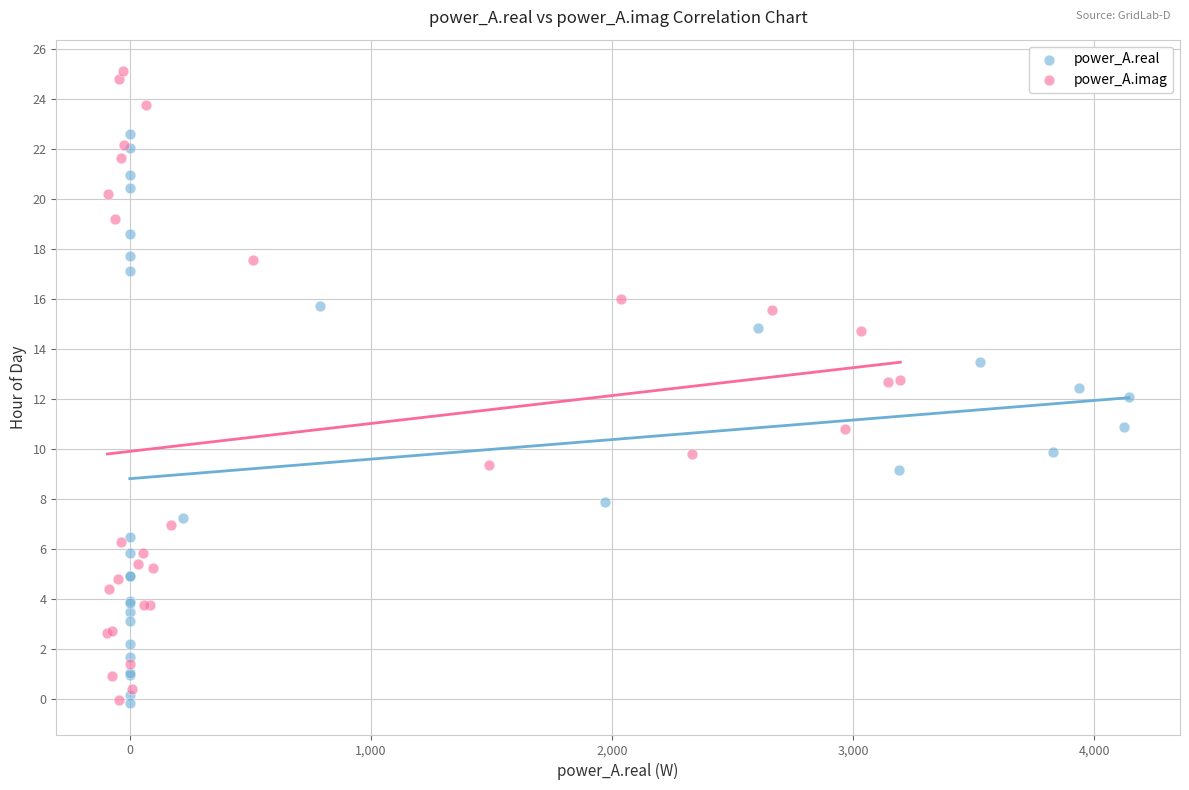

Which series reaches the maximum Y coordinate?

power_A.imag